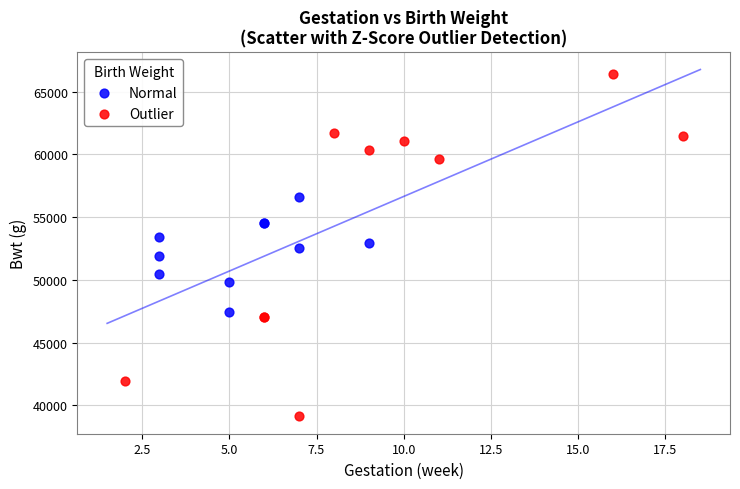

Which series contains the highest Y value?

Outlier